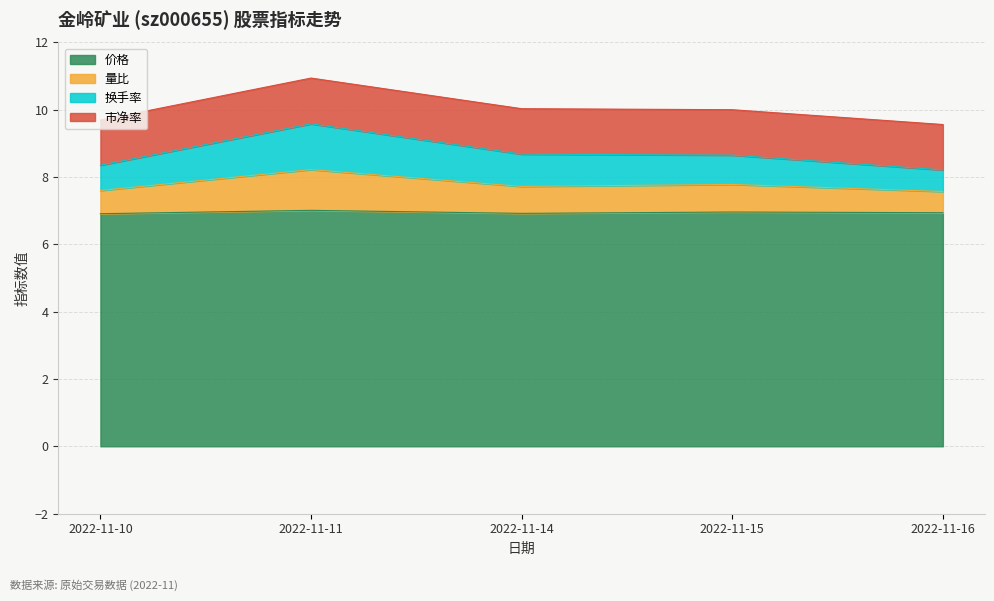

What is the difference between the 价格 values at 2022-11-10 and 2022-11-11?

0.1